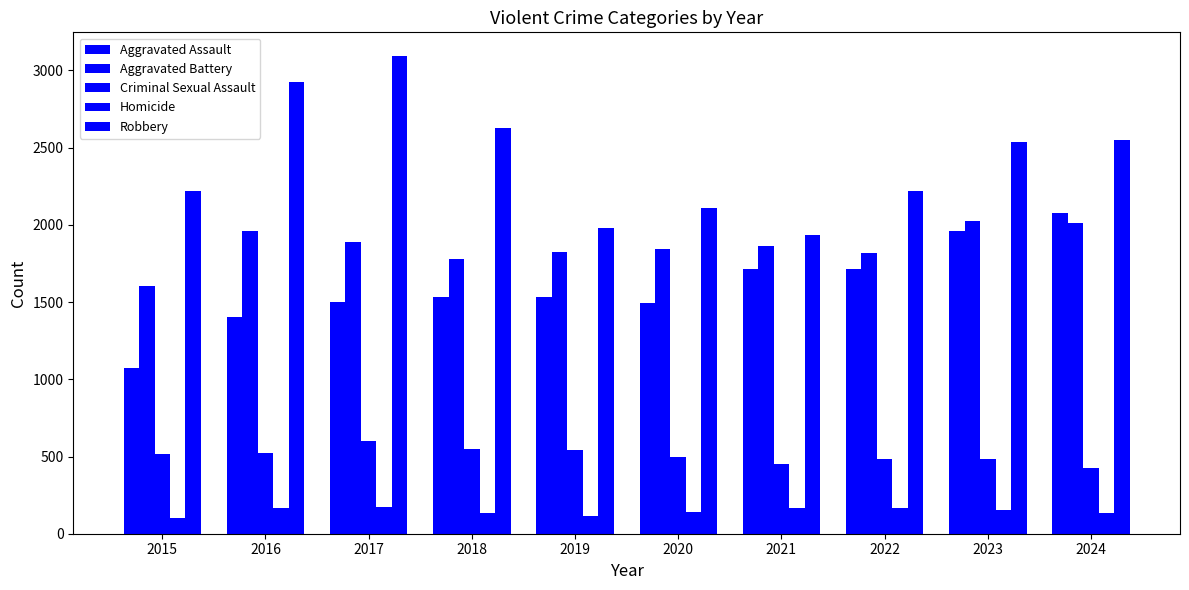

Are the bars horizontal?

No